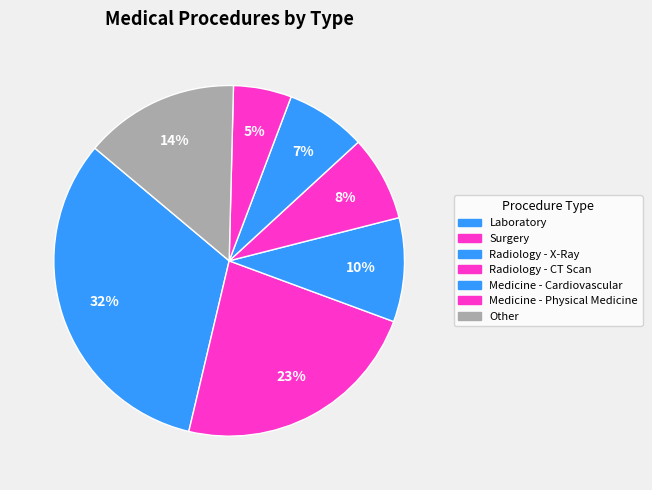

How many slices are in this pie chart?

7